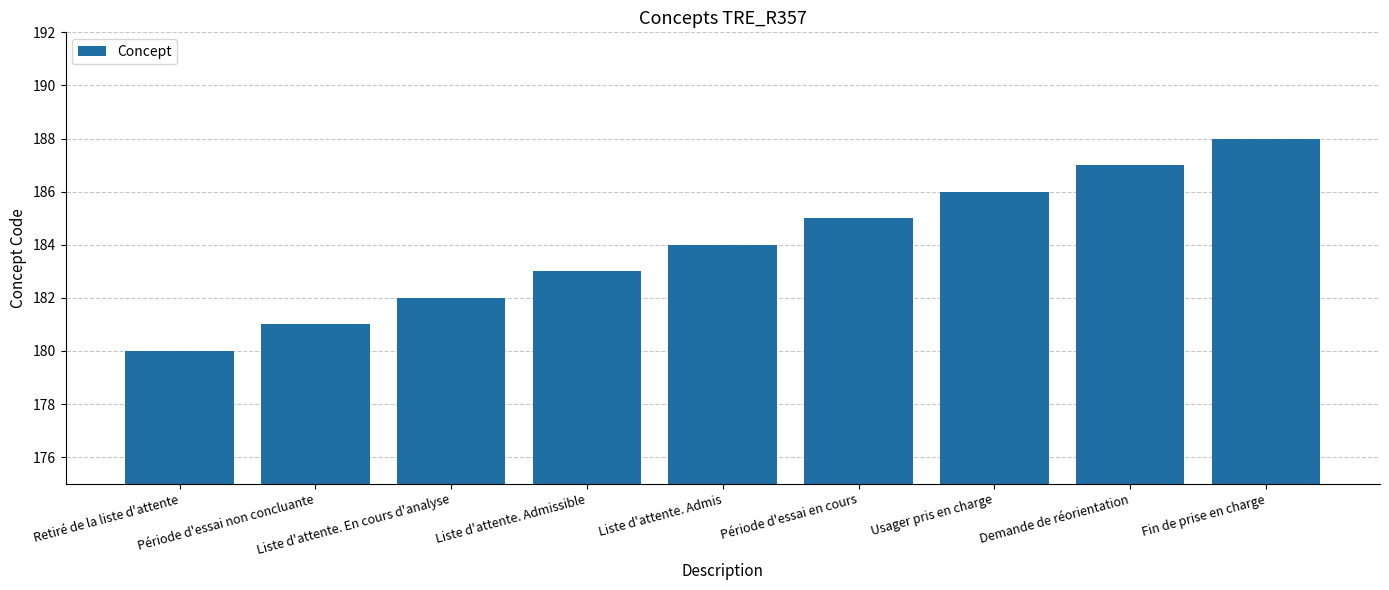

The value at Période d'essai non concluante is 119. True or false?

False